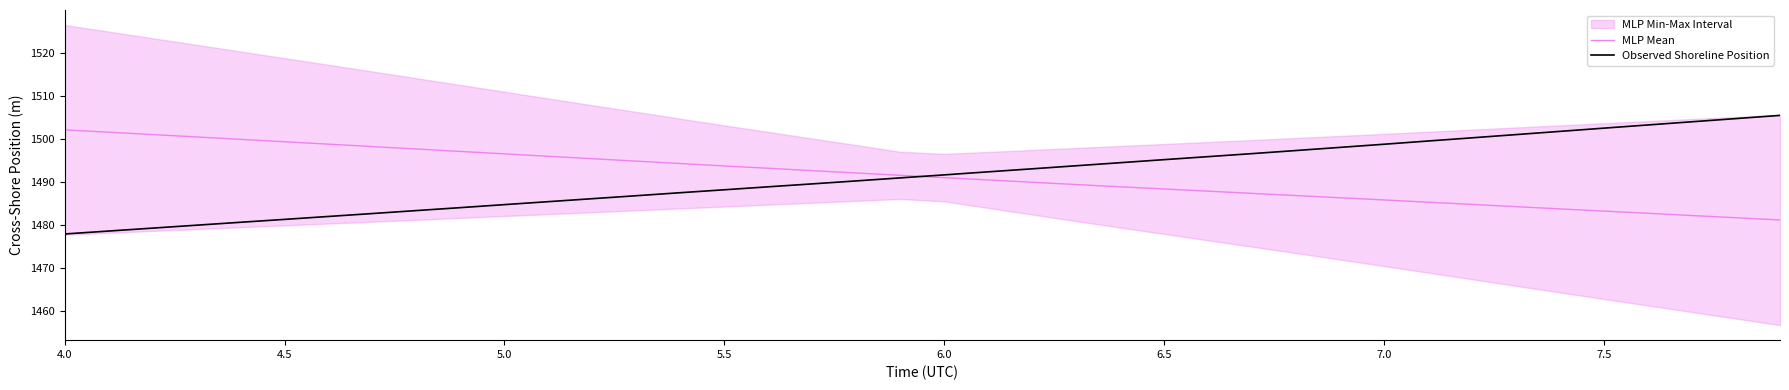

Is it true that MLP Mean equals 1499.3 at 4.5?

True